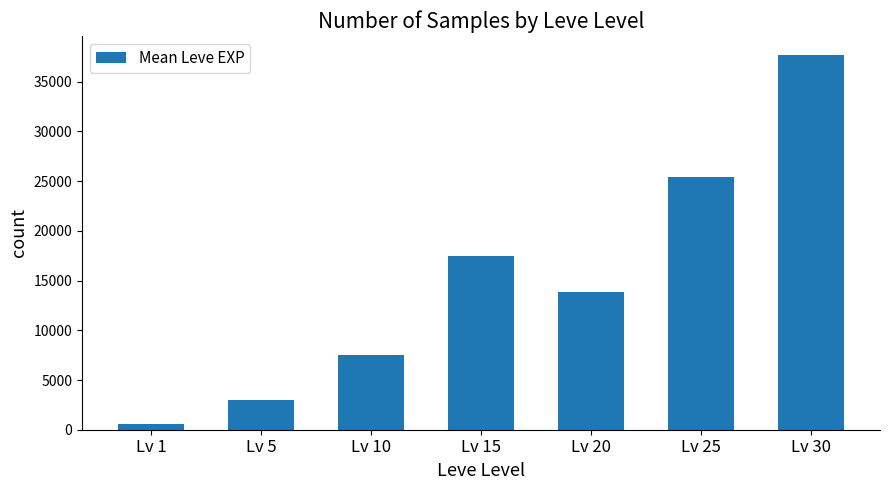

Reading left to right, extract all data points from this chart.

Lv 1=625	Lv 5=3008	Lv 10=7475	Lv 15=17445	Lv 20=13876	Lv 25=25410	Lv 30=37715